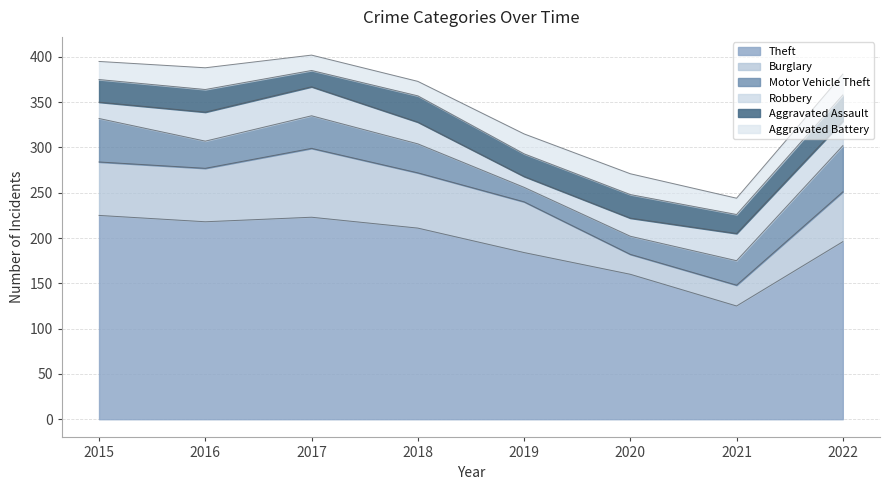

How many interior local valleys does the Burglary series have?

1